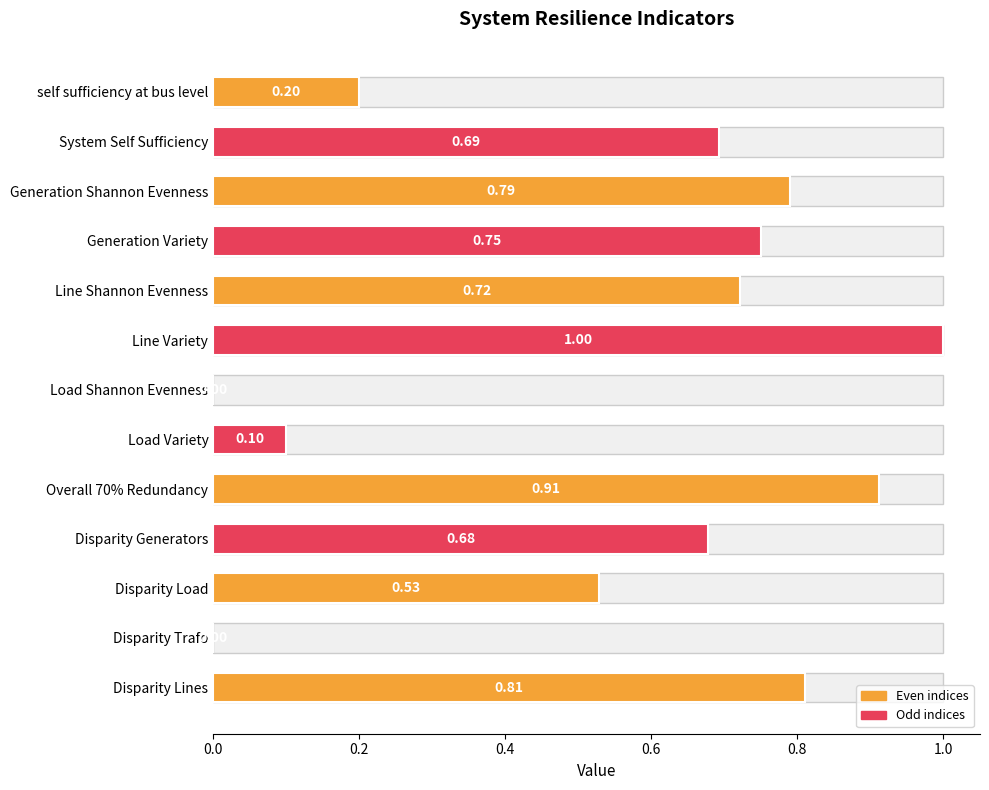

True or false: the data shows 1.0 at System Self Sufficiency.

False